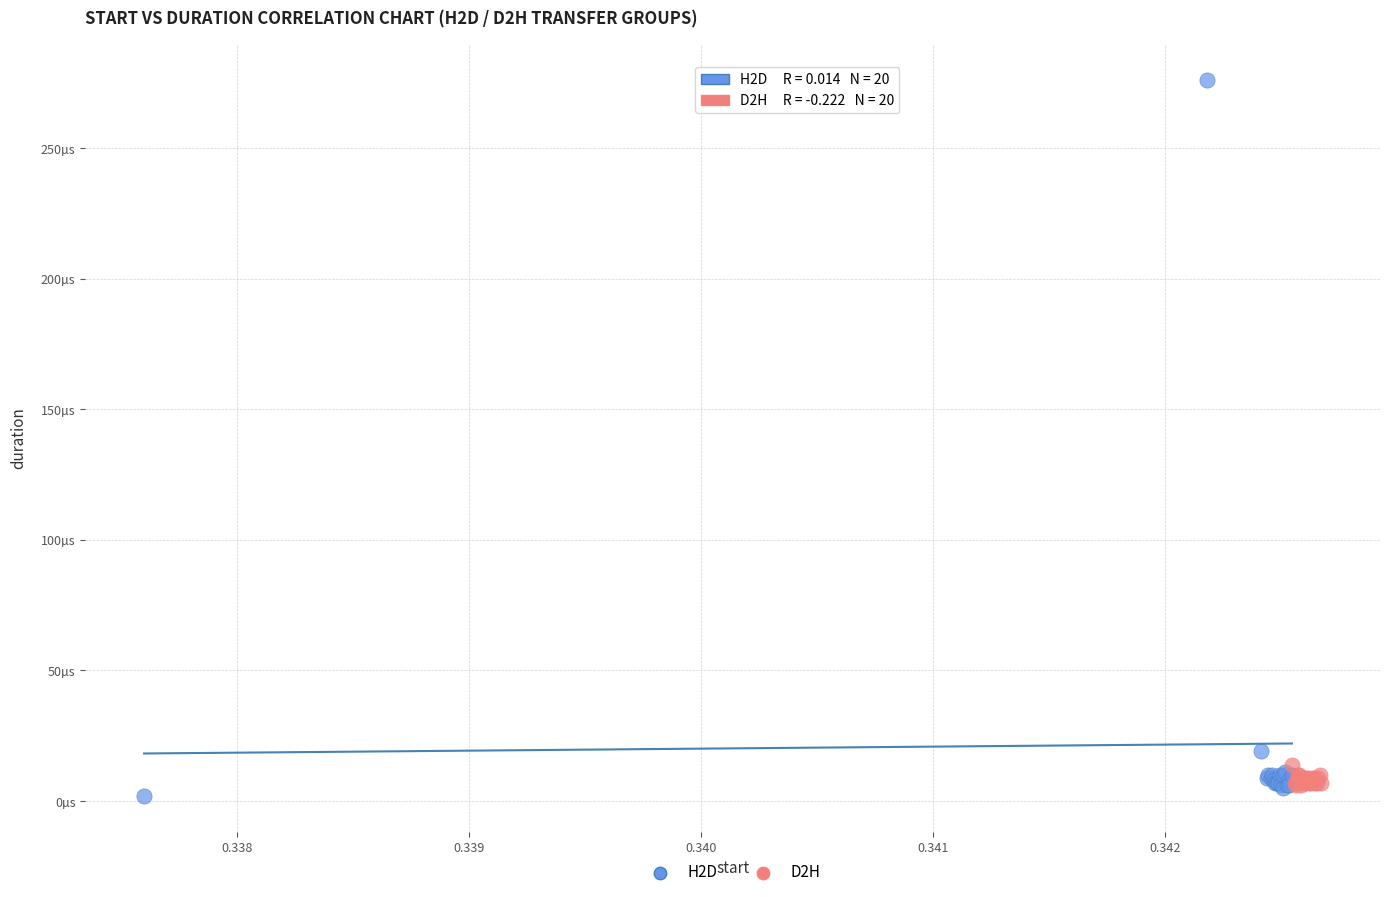

Which series reaches the maximum Y coordinate?

H2D